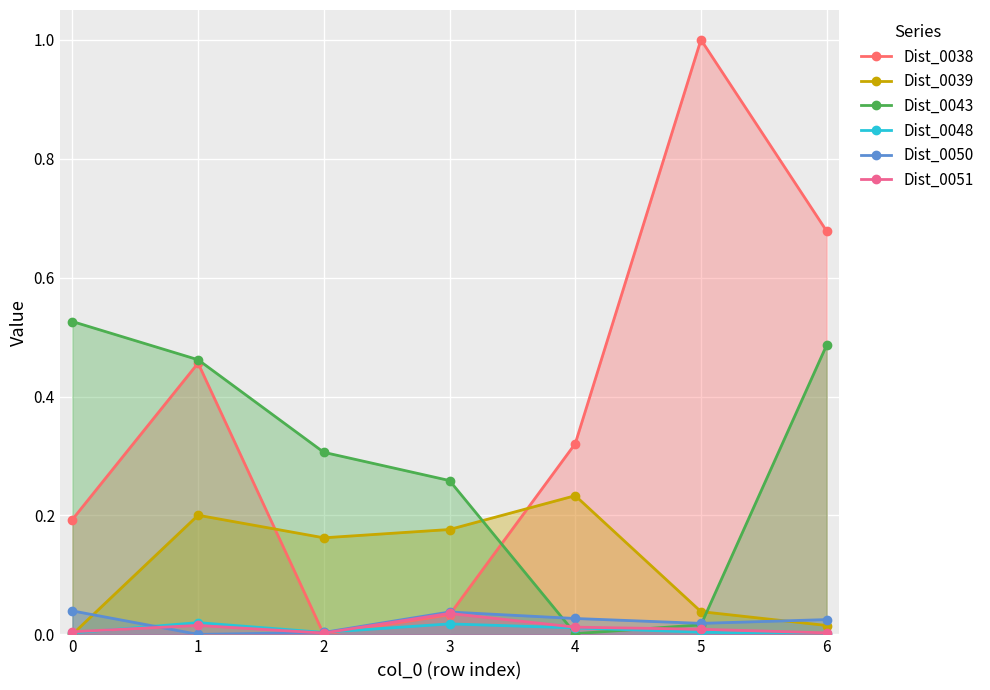

Is the value of Dist_0043 at 0 greater than the value of Dist_0050 at 4?

Yes